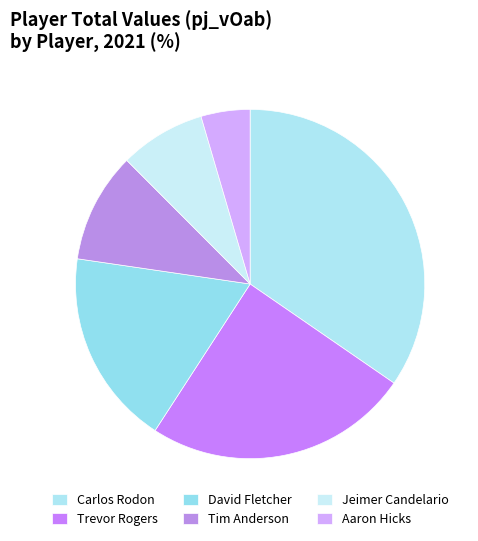

Is Aaron Hicks the majority of the pie?

No